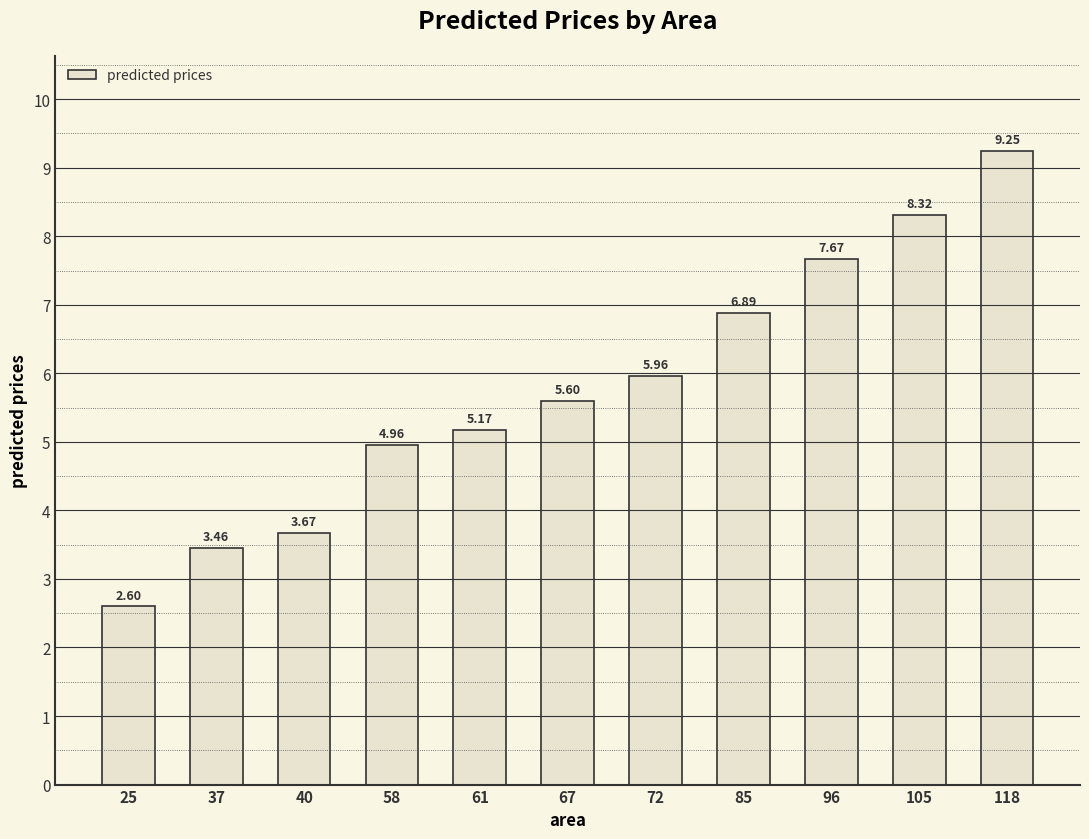

What is the difference between the values at 61 and 118?

4.1